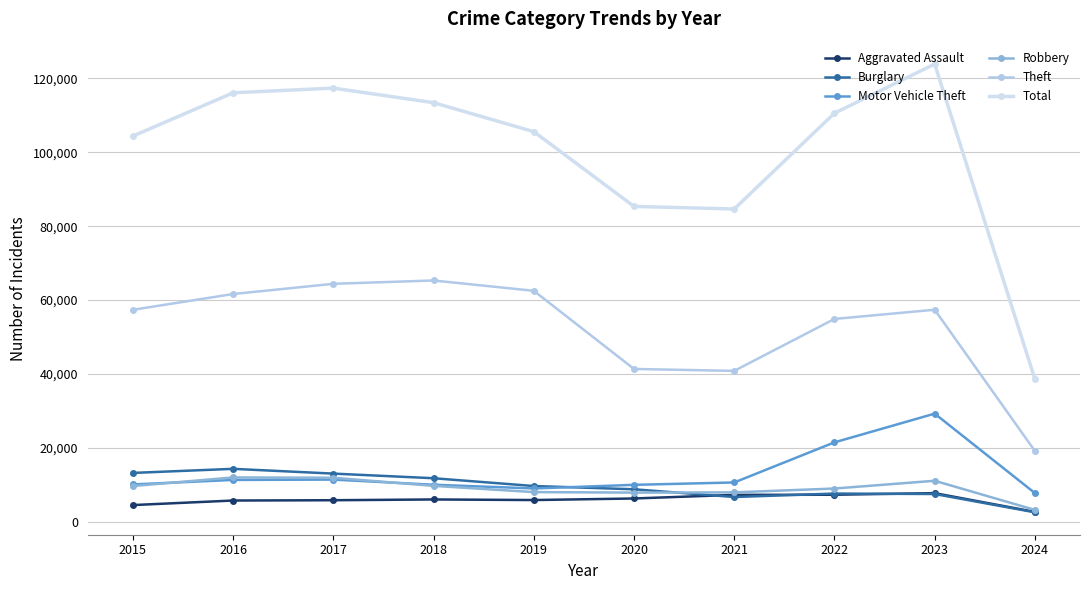

What is the value of the Theft point at the 1st from the left?

57350